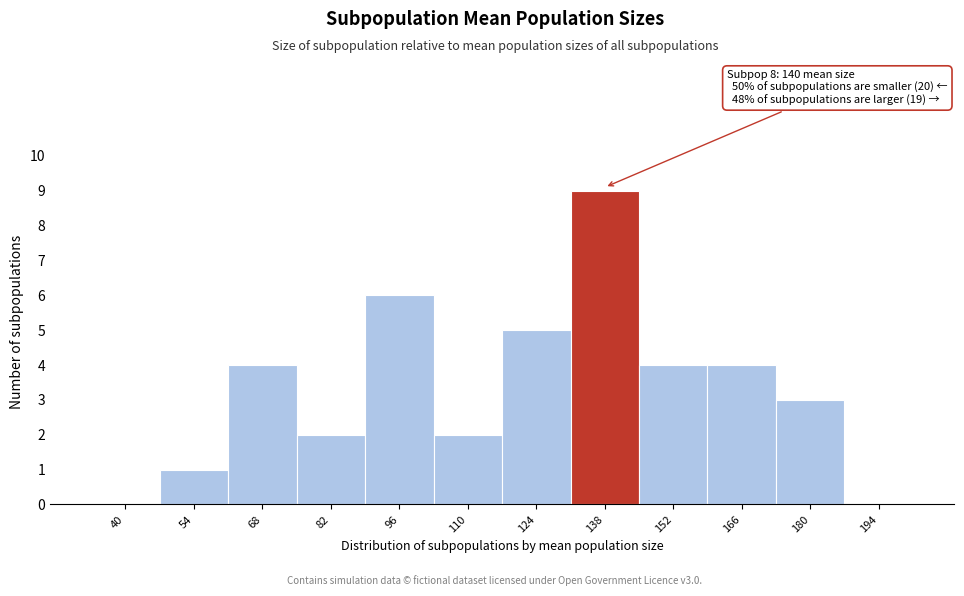

Reading left to right, list all the values displayed in this chart.

40=0	54=1	68=4	82=2	96=6	110=2	124=5	138=9	152=4	166=4	180=3	194=0